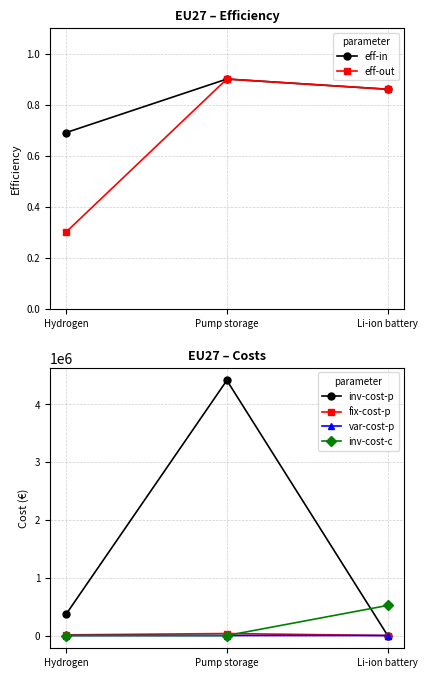

What is the average value of the fix-cost-p series?

15127.7